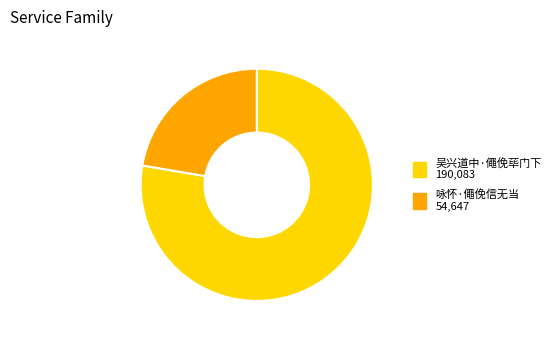

What is the largest slice in the pie chart?

吴兴道中·僶俛荜门下